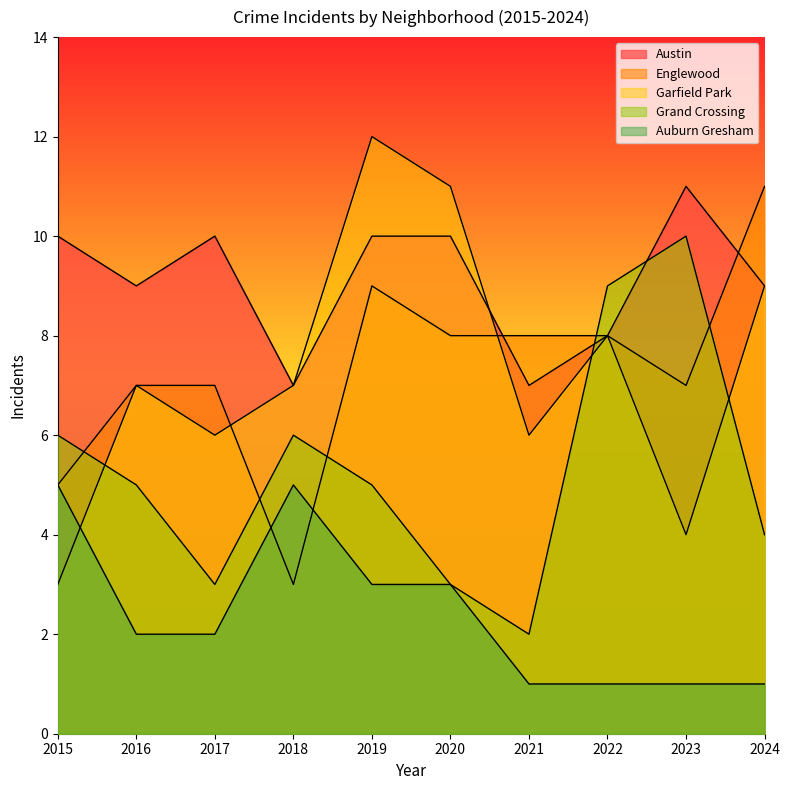

Reading left to right, what are all the values shown in this chart?

Austin: 10	9	10	7	10	10	7	8	11	9
Englewood: 5	7	7	3	9	8	8	8	7	11
Garfield Park: 3	7	6	7	12	11	6	8	4	9
Grand Crossing: 6	5	3	6	5	3	2	9	10	4
Auburn Gresham: 5	2	2	5	3	3	1	1	1	1